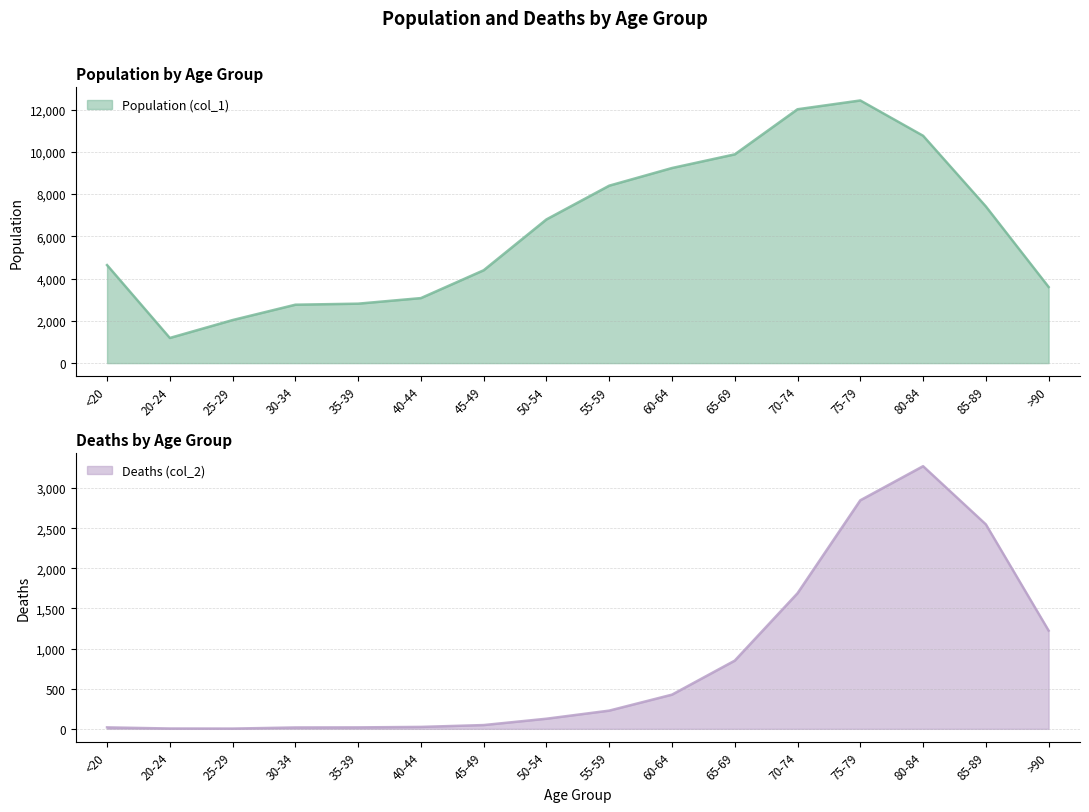

Where is Deaths (col_2) nearest to the value 1638?

70-74